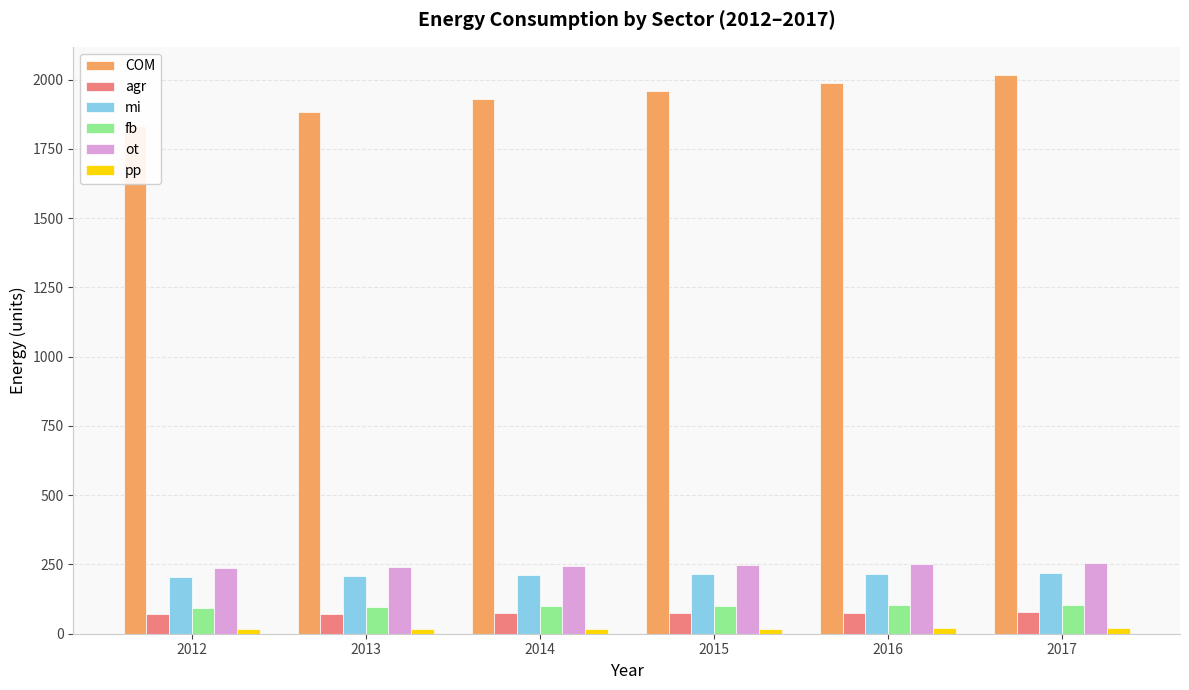

Rank the series at 2014 from lowest to highest value.

pp, agr, fb, mi, ot, COM